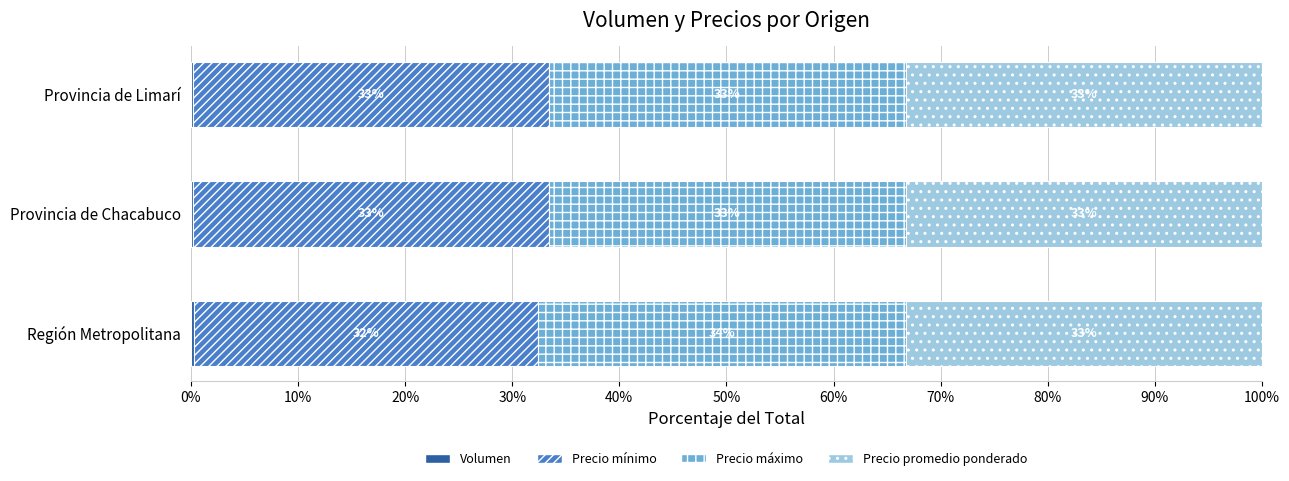

At how many categories does at least one series exceed 7?

3